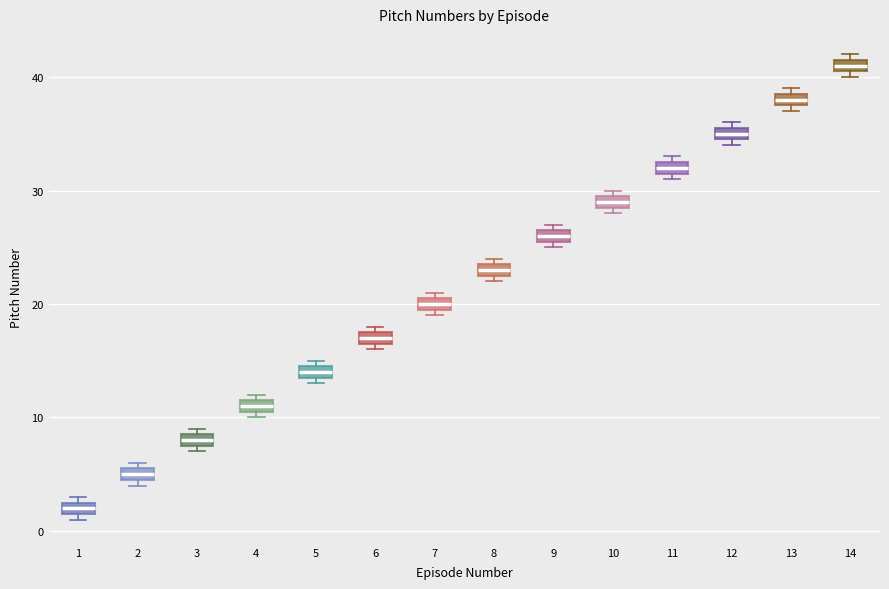

Which box's median line is the lowest?

1